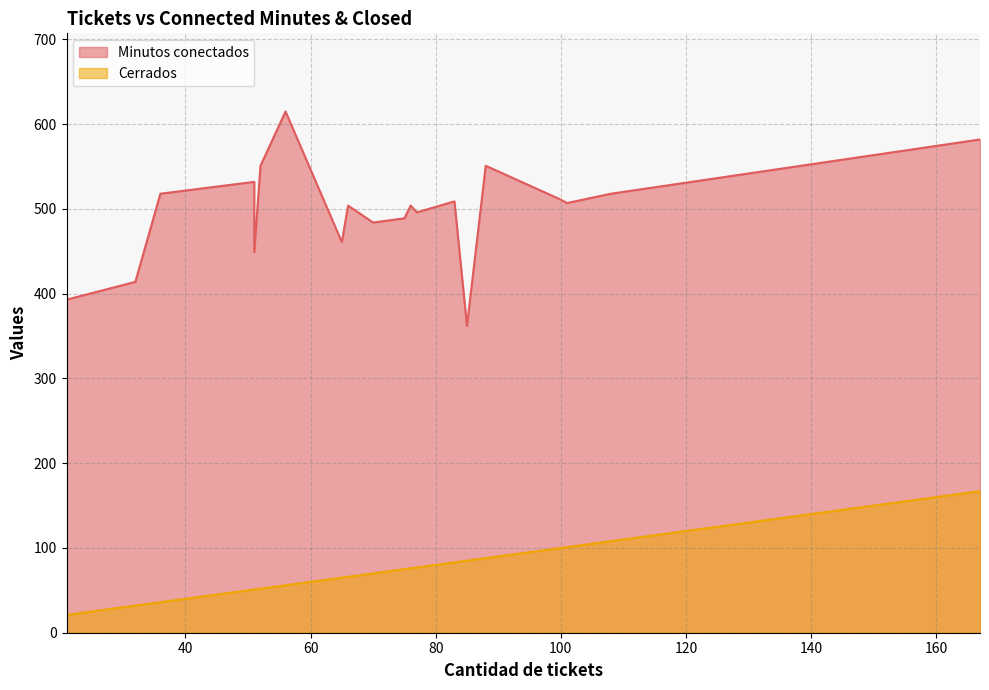

At which category does the chart reach its minimum across all series?

21